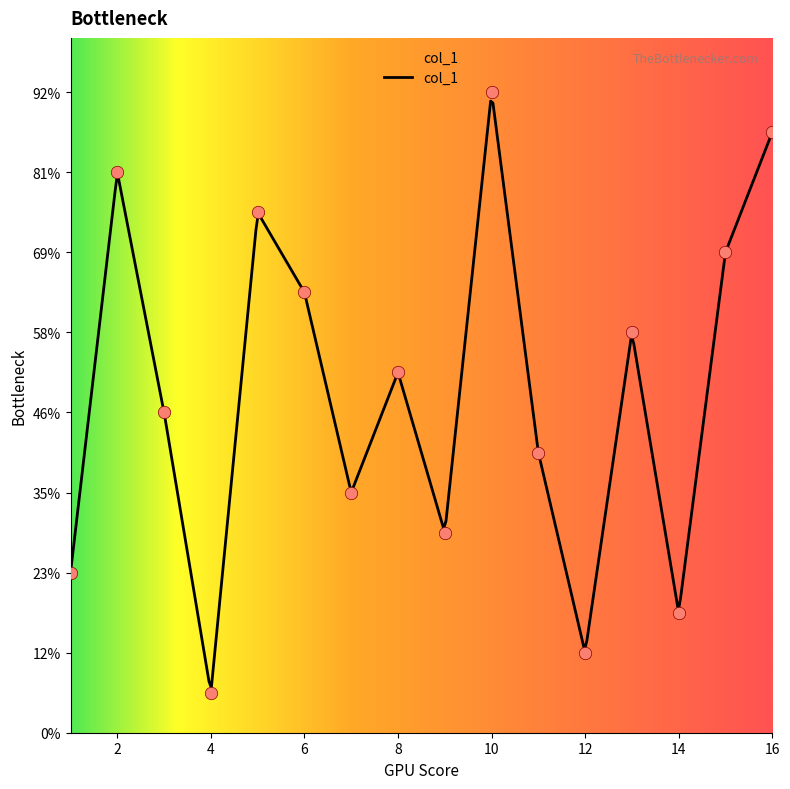

What is the ratio of the value at 10 to the value at 6?

1.5